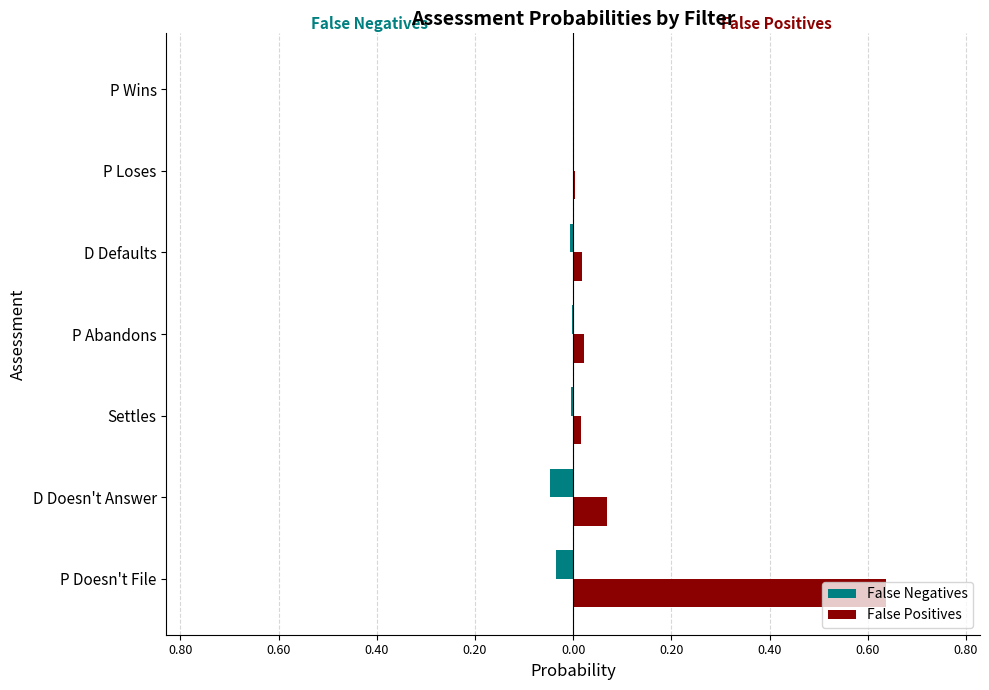

What is the difference between the second highest and minimum values in the False Positives series?

0.1